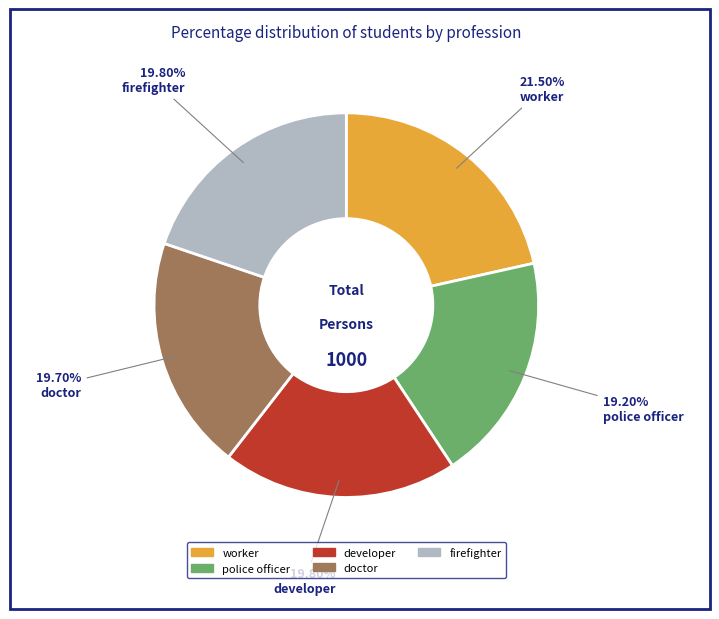

How many slices are in this pie chart?

5